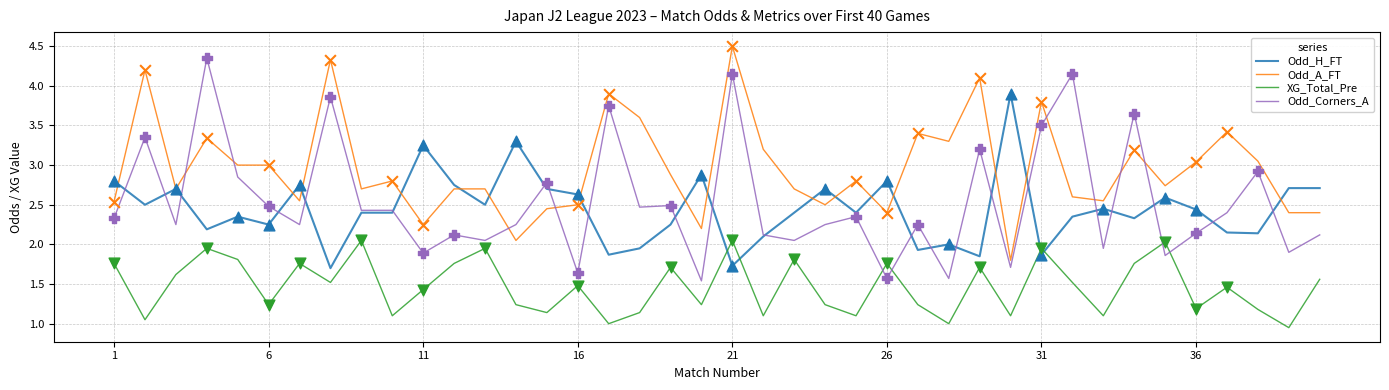

How many times do Odd_Corners_A and XG_Total_Pre cross each other?

4